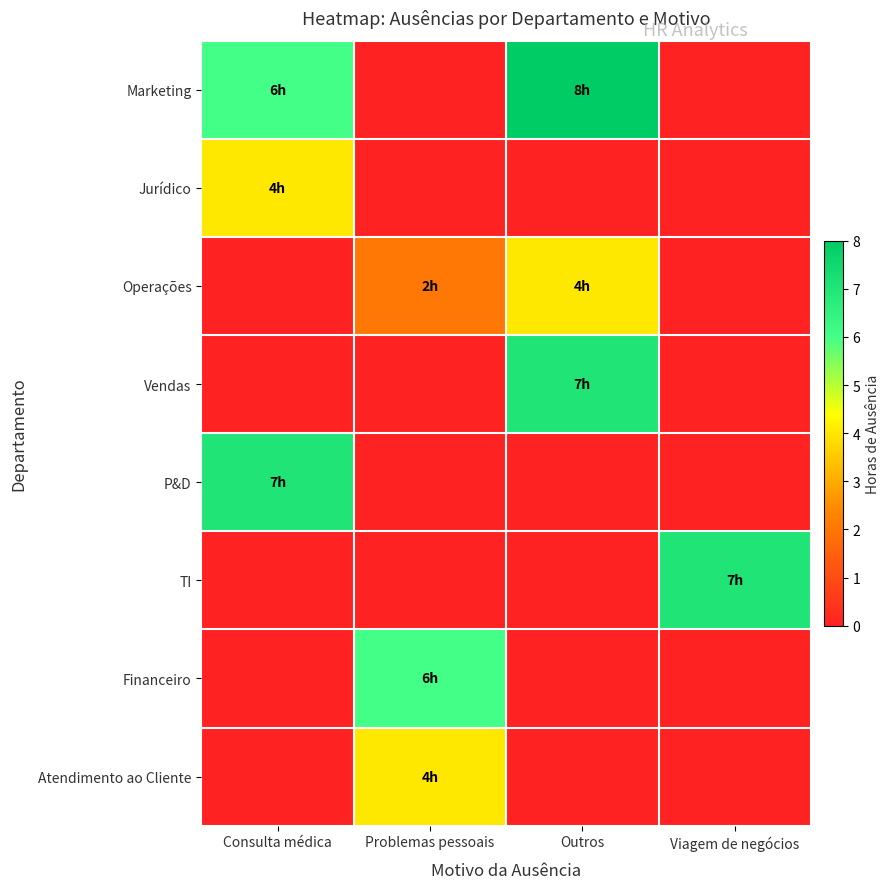

Which series changed the most between Consulta médica and Problemas pessoais?

P&D